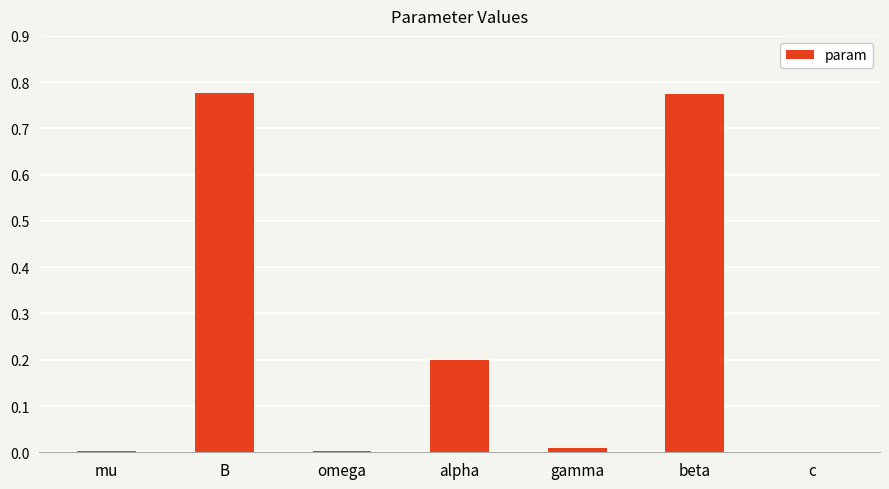

True or false: the data shows 0.0 at omega.

True